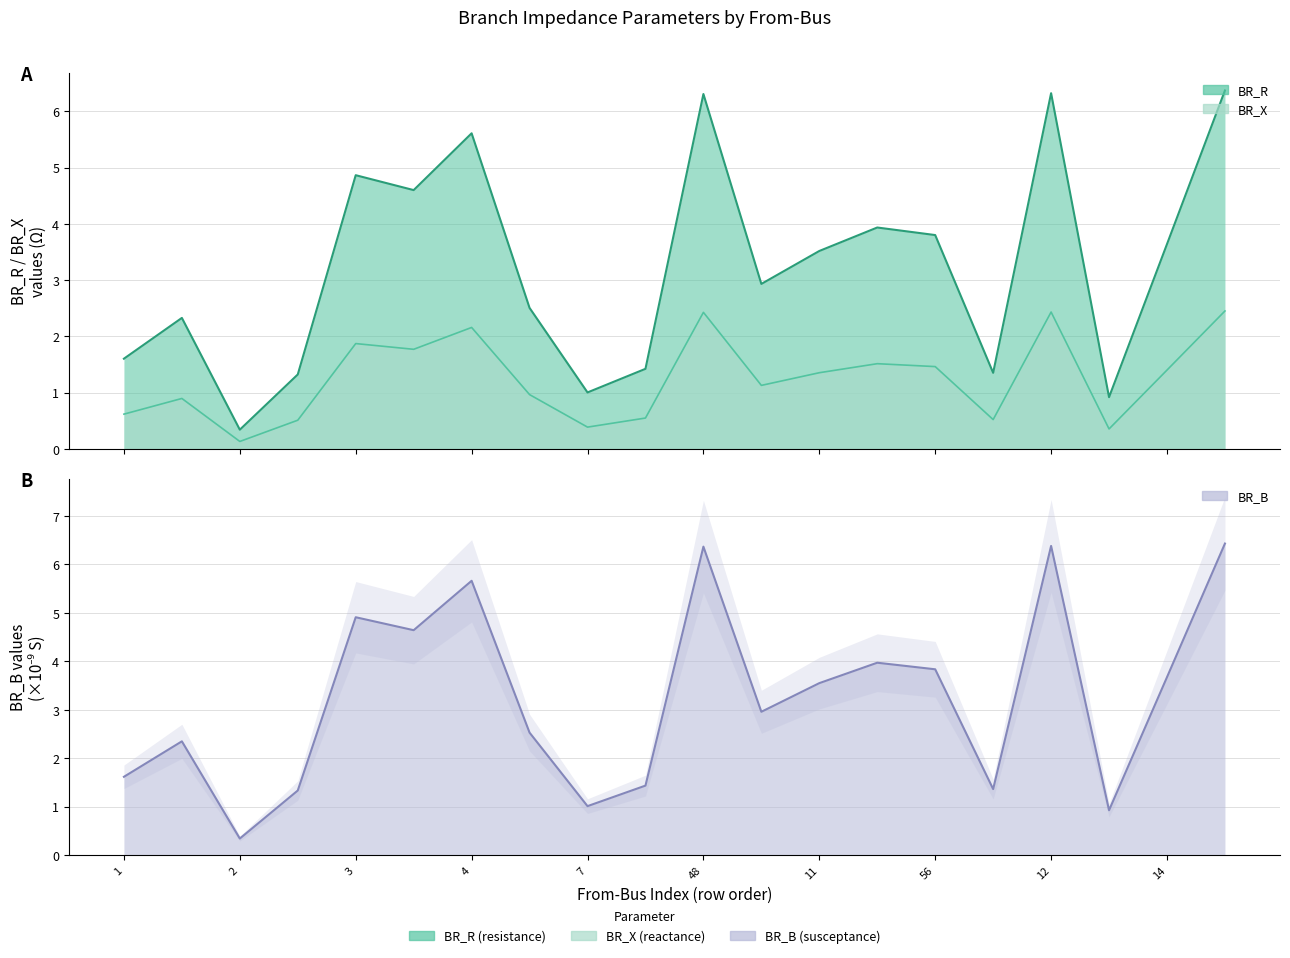

How many interior local peaks does the BR_B series have?

6